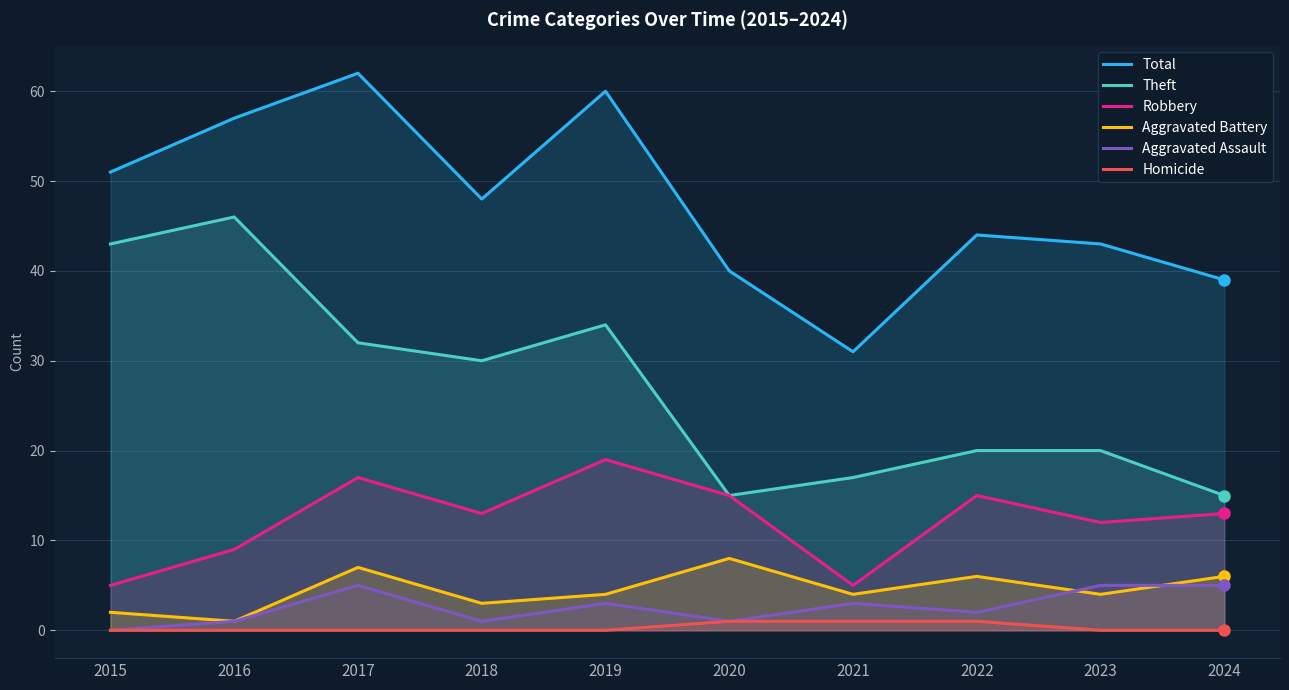

What is the sum of all Robbery values?

123